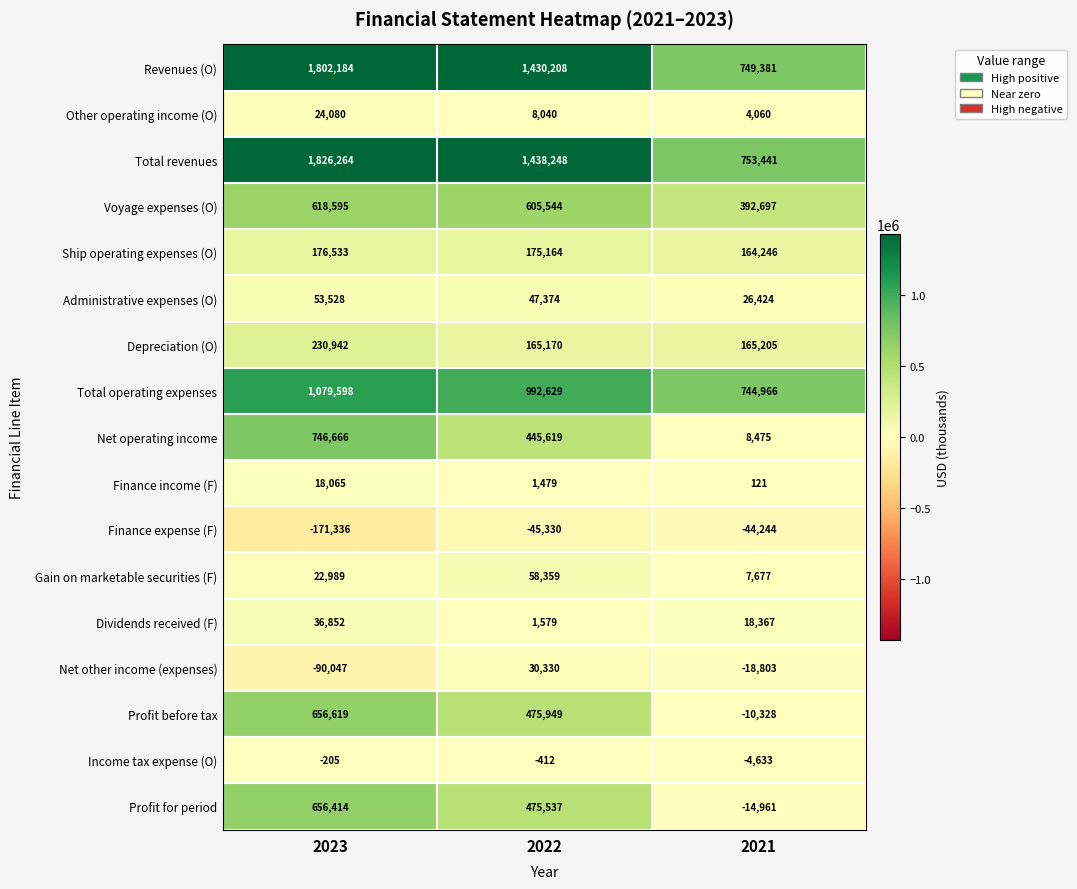

List the series in order of their peak value, highest first.

Total revenues, Revenues (O), Total operating expenses, Net operating income, Profit before tax, Profit for period, Voyage expenses (O), Depreciation (O), Ship operating expenses (O), Gain on marketable securities (F), Administrative expenses (O), Dividends received (F), Net other income (expenses), Other operating income (O), Finance income (F), Income tax expense (O), Finance expense (F)